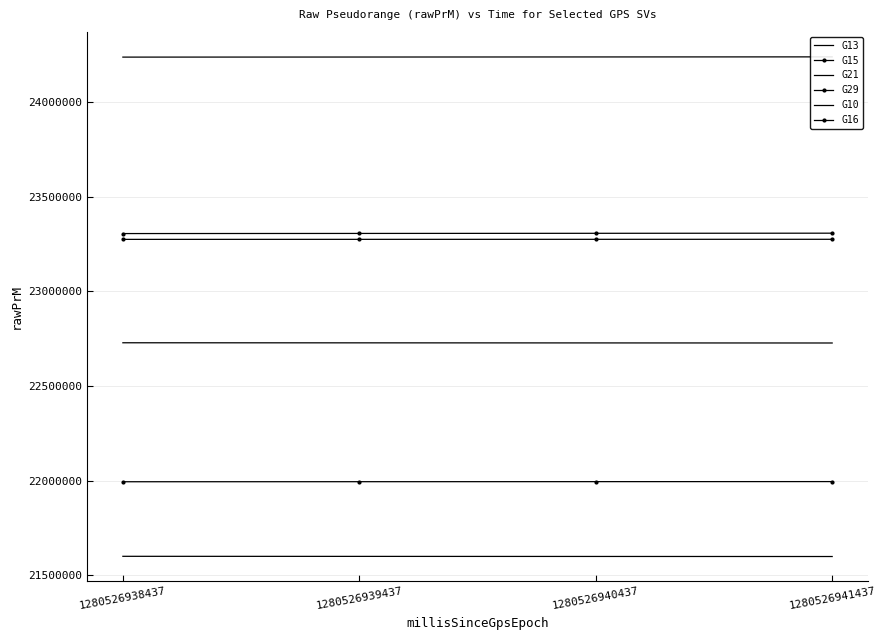

Reading left to right, what are all the values shown in this chart?

G13: 1280526938437=24236593.4	1280526939437=24237006.5	1280526940437=24237437.9	1280526941437=24237849.2
G15: 1280526938437=21994303.2	1280526939437=21994583.5	1280526940437=21994849.4	1280526941437=21995139.6
G21: 1280526938437=22728145.9	1280526939437=22727760.1	1280526940437=22727382.7	1280526941437=22727007.0
G29: 1280526938437=23304836.6	1280526939437=23305515.3	1280526940437=23306190.5	1280526941437=23306860.8
G10: 1280526938437=21600584.5	1280526939437=21600223.3	1280526940437=21599858.4	1280526941437=21599503.2
G16: 1280526938437=23274172.6	1280526939437=23274314.7	1280526940437=23274433.5	1280526941437=23274578.3